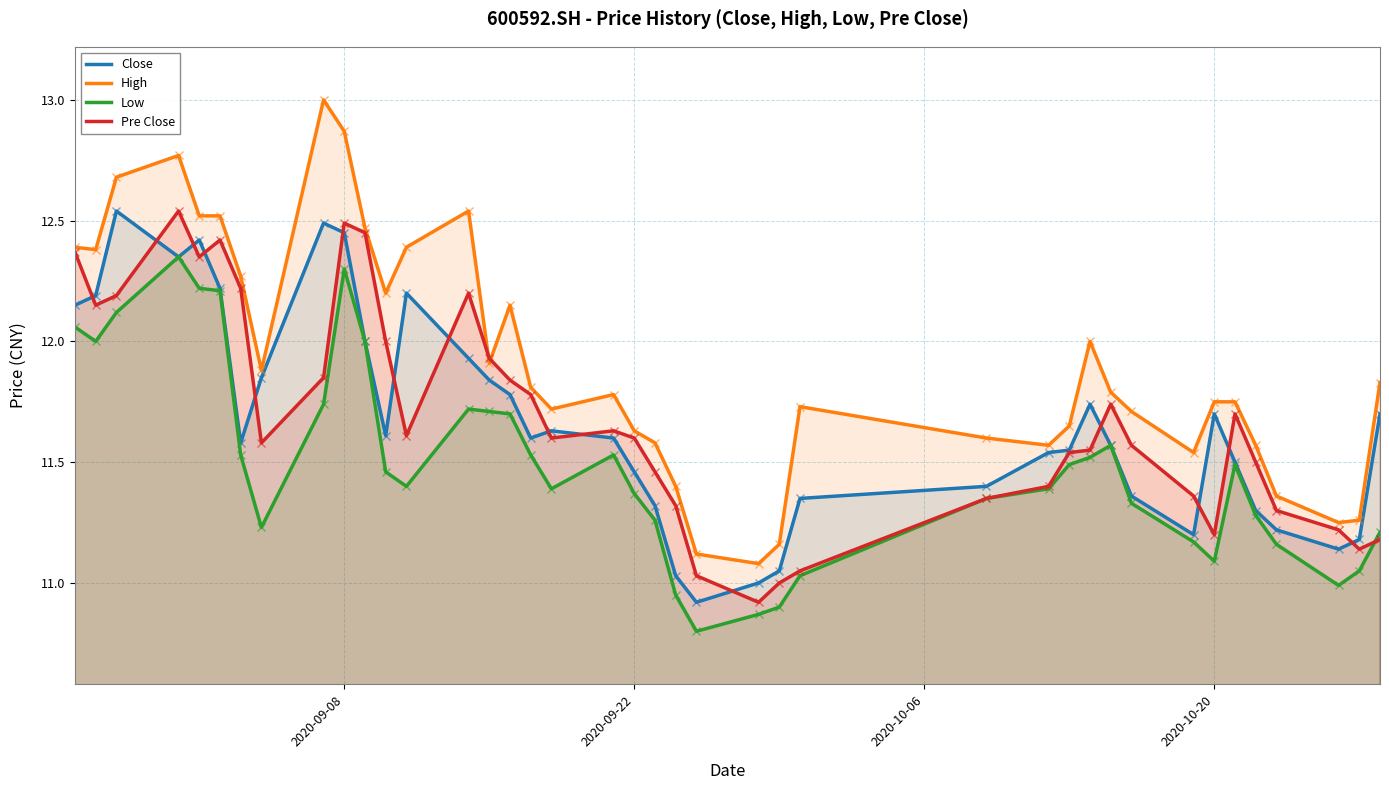

Which series has the largest range (max minus min)?

High